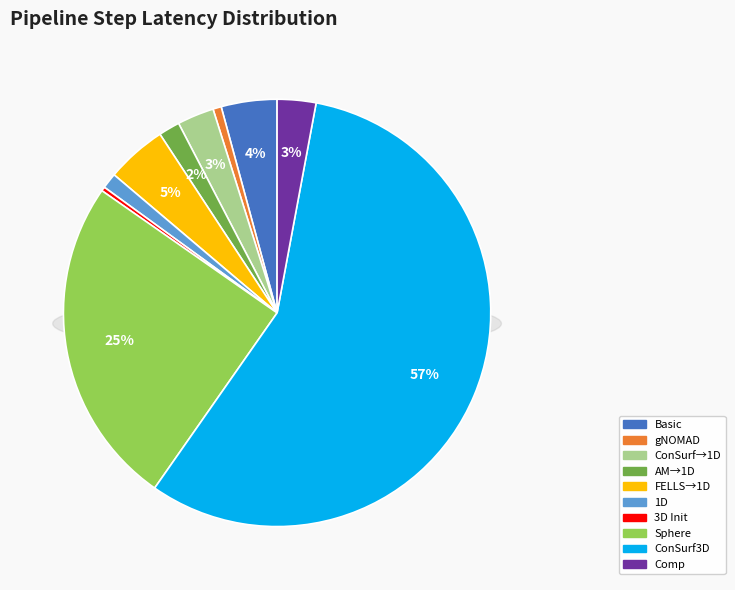

What is the change in value from gNOMAD to ConSurf3D?

+533.9